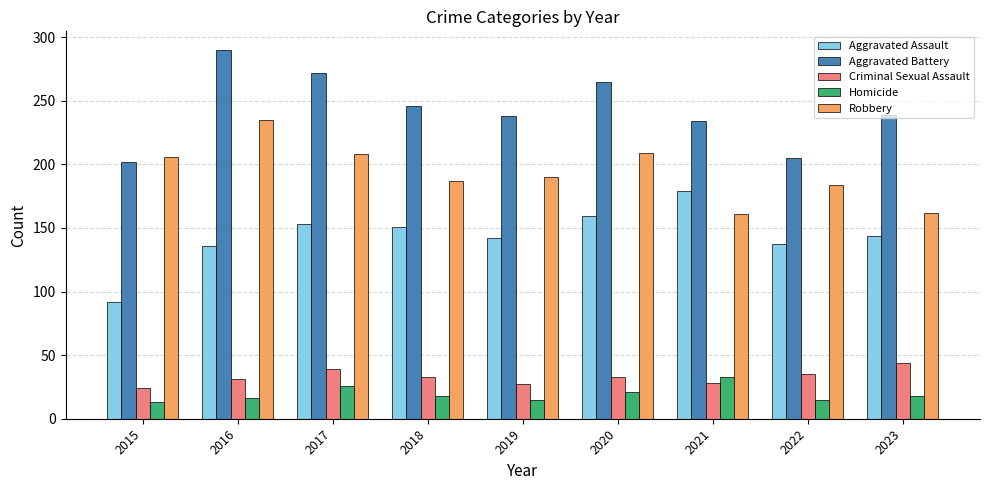

Rank the series at 2023 from highest to lowest value.

Aggravated Battery, Robbery, Aggravated Assault, Criminal Sexual Assault, Homicide